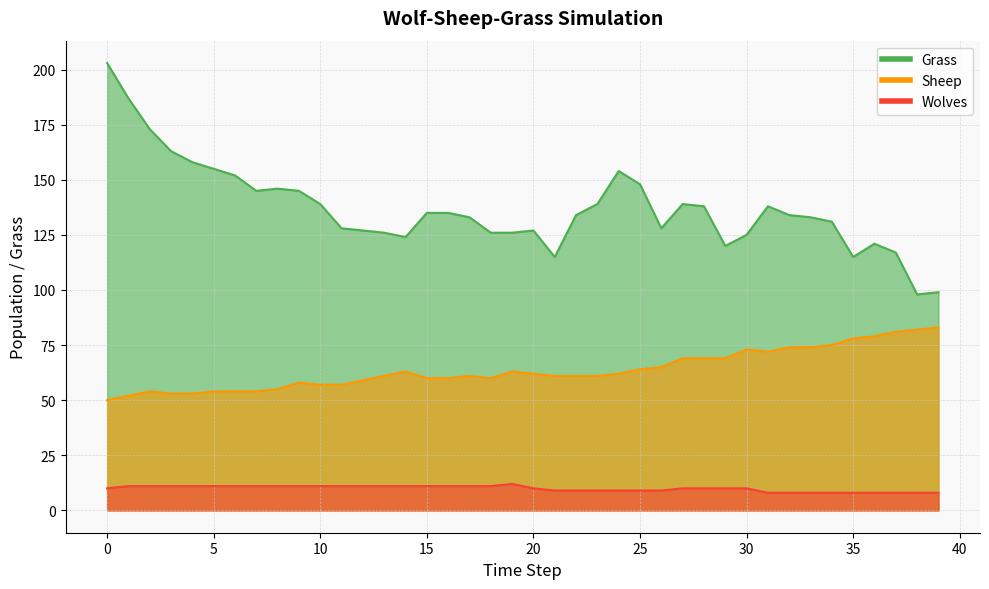

The Wolves series shows 8 at 33. True or false?

True